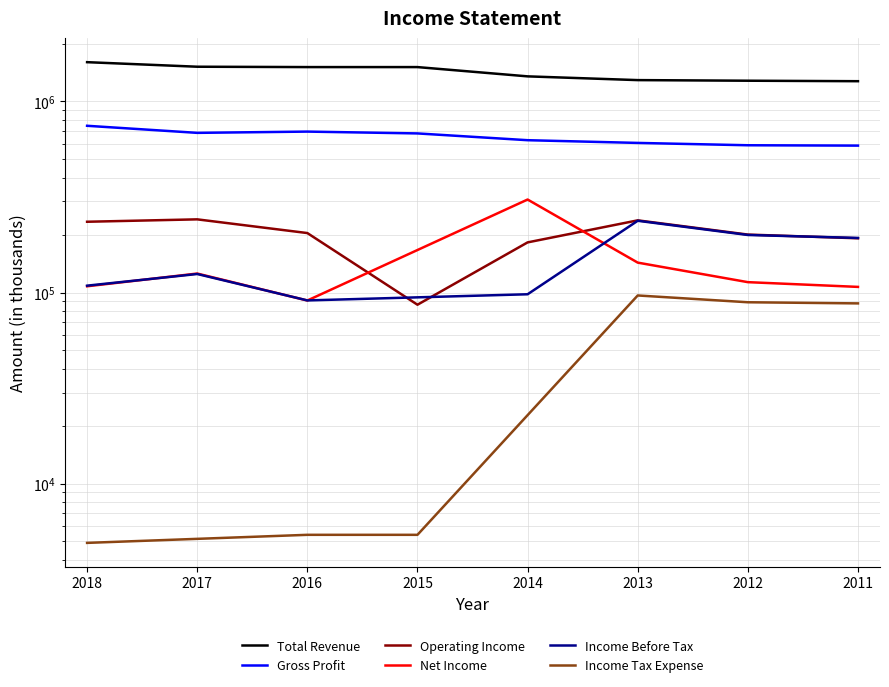

The Operating Income series shows 204900 at 2016. True or false?

True